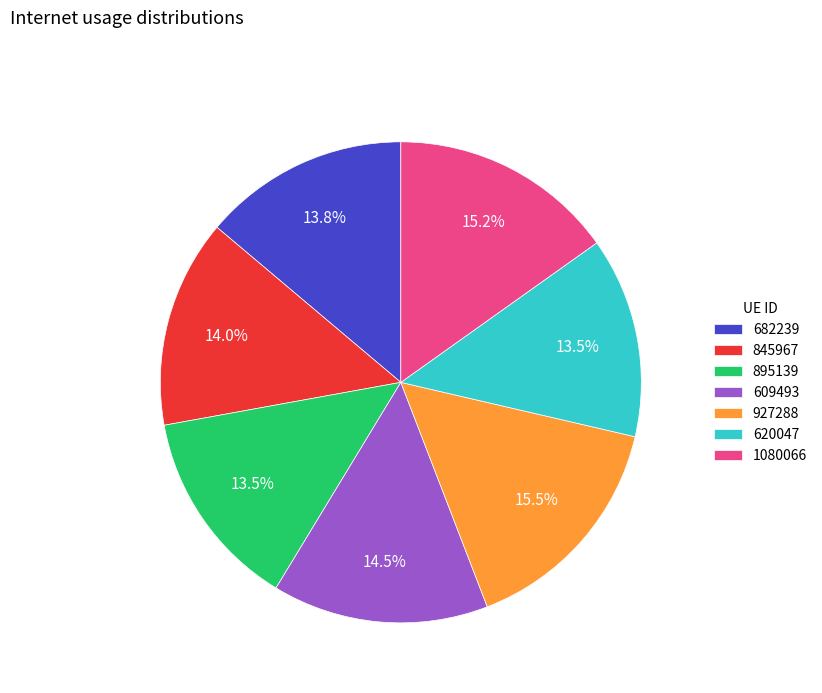

How much of the chart is everything except 682239?

86.2%